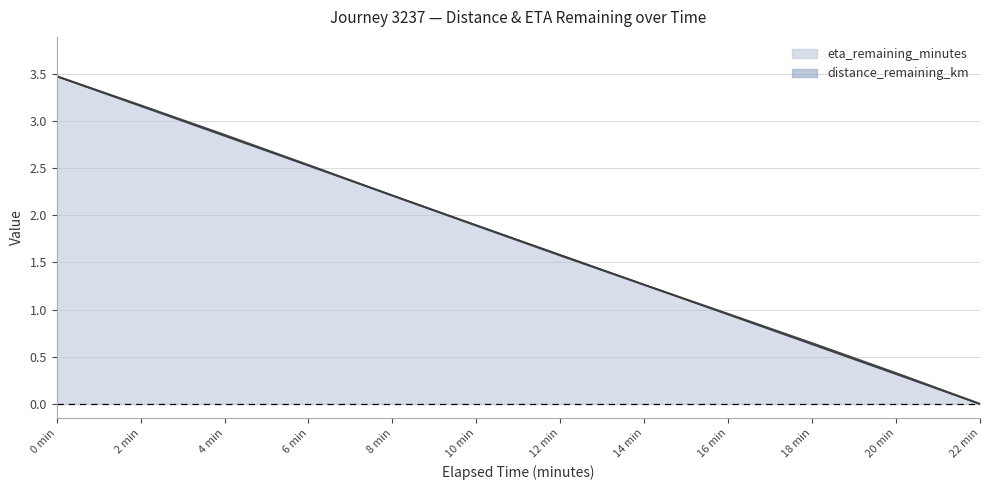

Reading left to right, transcribe all the data shown in this chart.

distance_remaining_km: 3.5	3.2	2.9	2.5	2.2	1.9	1.6	1.3	1.0	0.6	0.3	0.0
eta_remaining_minutes: 3.5	3.2	2.8	2.5	2.2	1.9	1.6	1.3	0.9	0.6	0.3	0.0